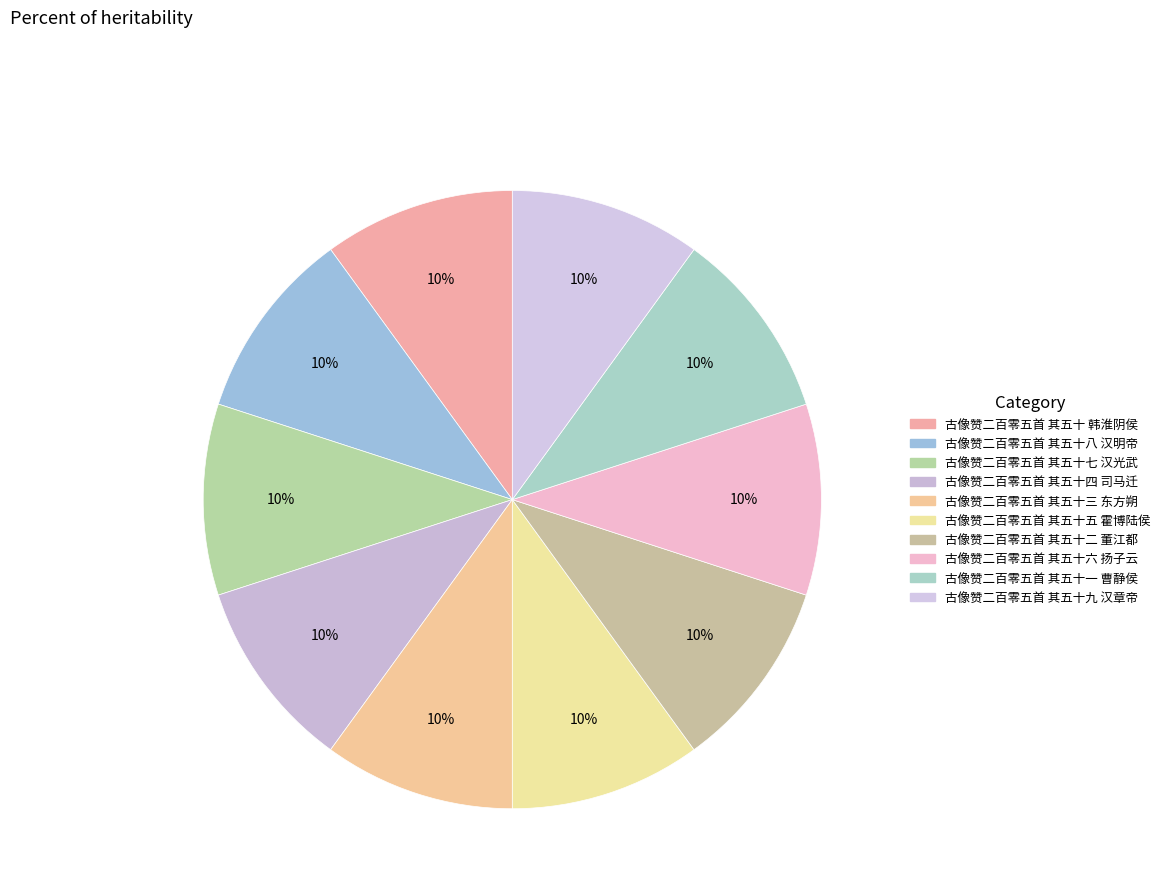

Rank the categories by value from lowest to highest.

古像赞二百零五首 其五十 韩淮阴侯, 古像赞二百零五首 其五十一 曹静侯, 古像赞二百零五首 其五十二 董江都, 古像赞二百零五首 其五十三 东方朔, 古像赞二百零五首 其五十四 司马迁, 古像赞二百零五首 其五十五 霍博陆侯, 古像赞二百零五首 其五十六 扬子云, 古像赞二百零五首 其五十七 汉光武, 古像赞二百零五首 其五十八 汉明帝, 古像赞二百零五首 其五十九 汉章帝